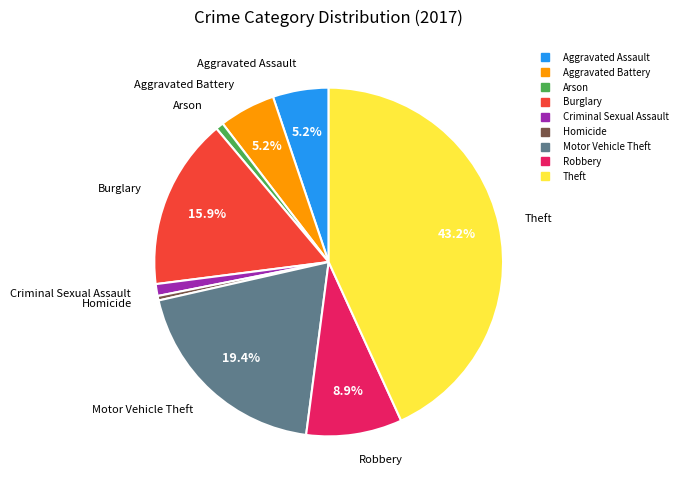

Is Aggravated Assault the majority of the pie?

No